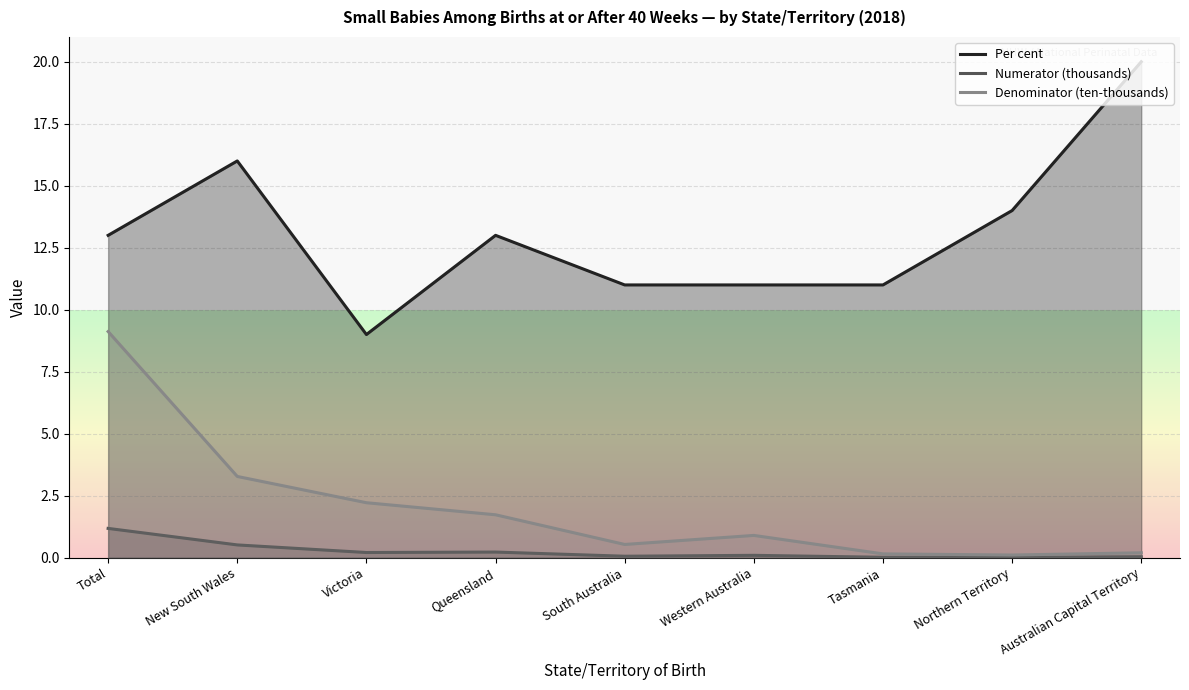

True or false: Per cent and Denominator (ten-thousands) cross at least once.

False